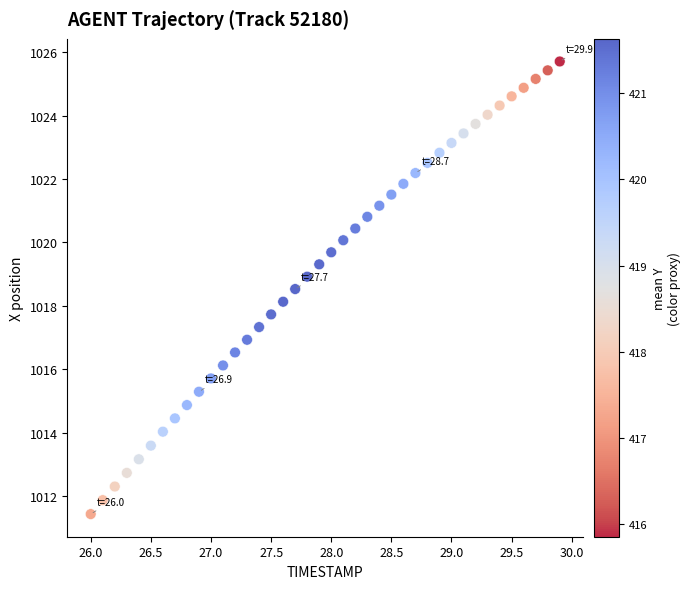

What is the range of Y values (max minus min)?

14.3